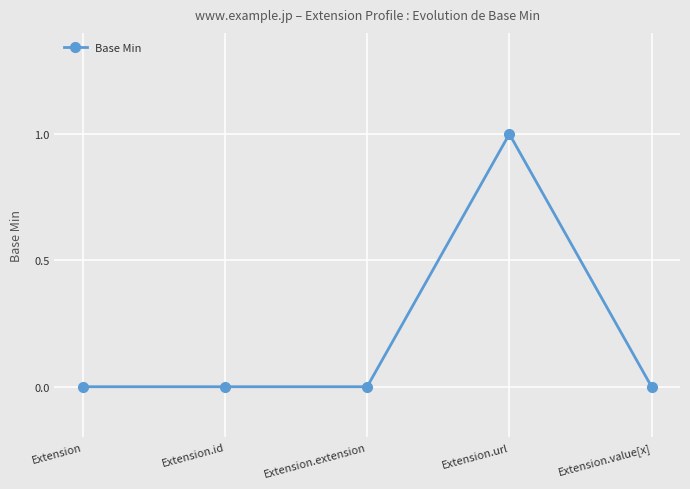

The chart shows a value of 1 at Extension.value[x]. True or false?

False